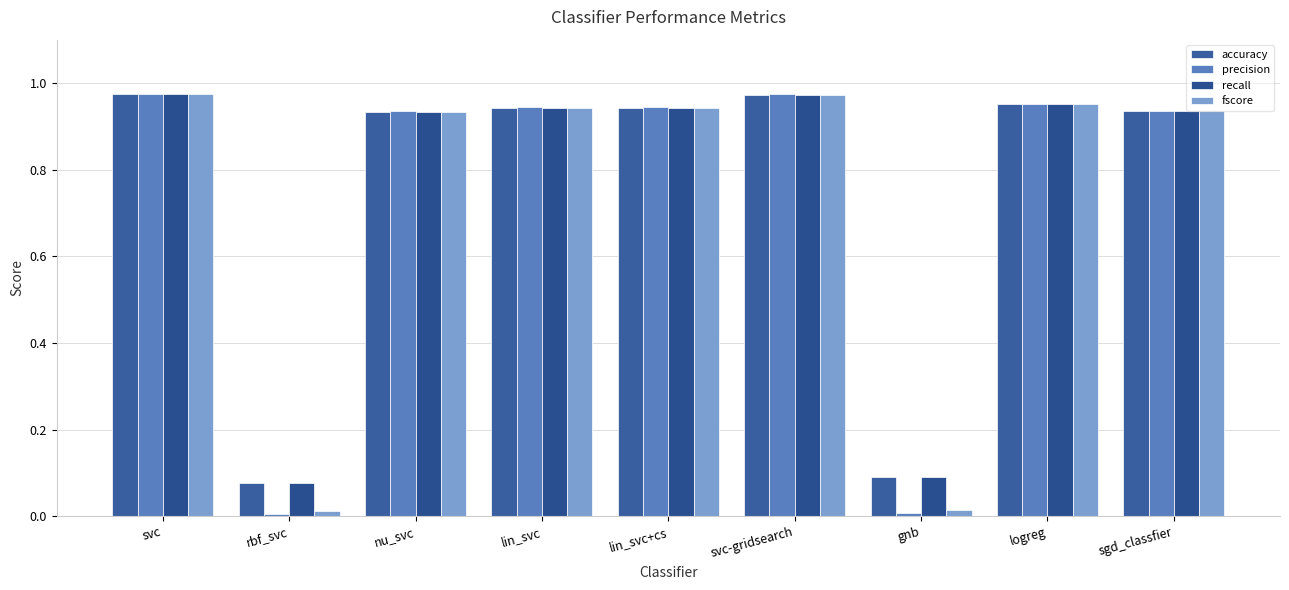

What is the average value of the precision series?

0.7